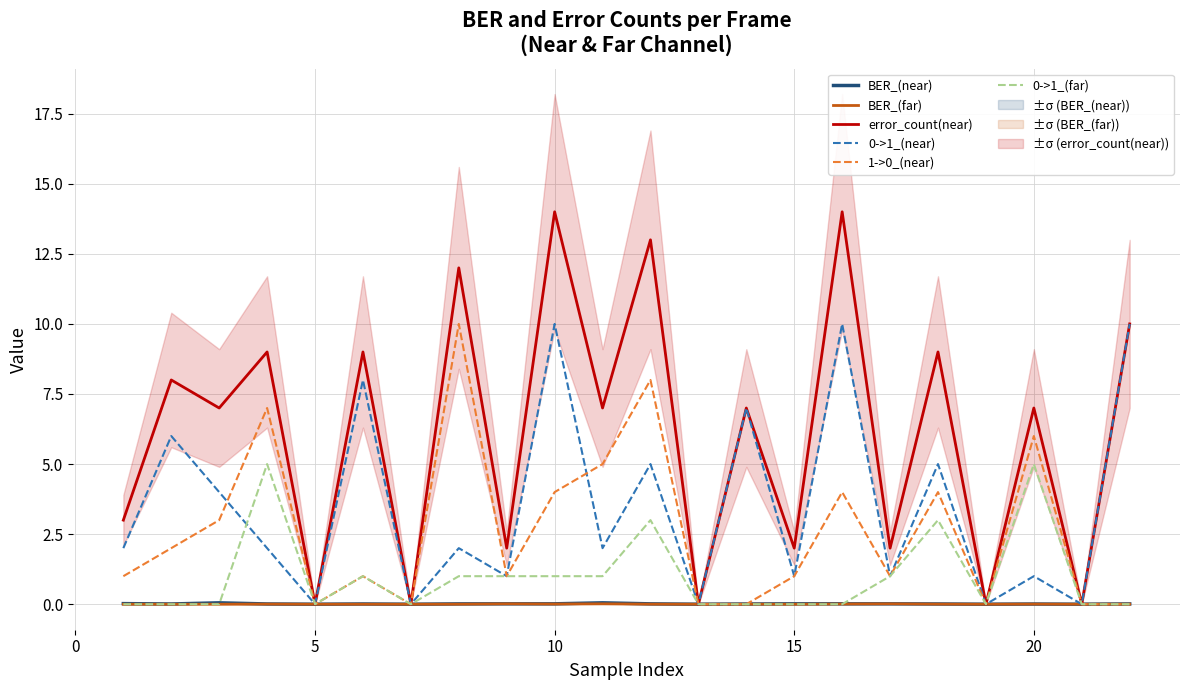

The value of error_count(near) at 15 is 2.0. True or false?

True